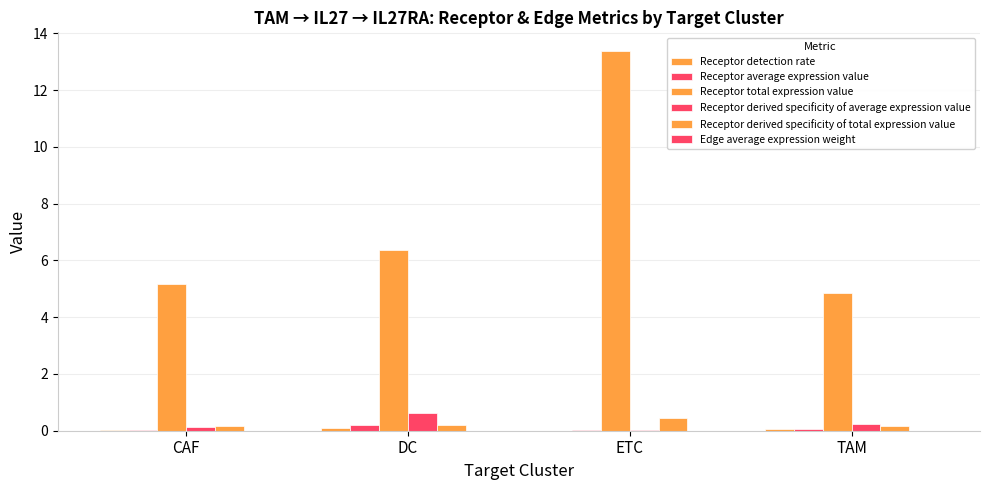

Which series has the widest spread of values?

Receptor total expression value